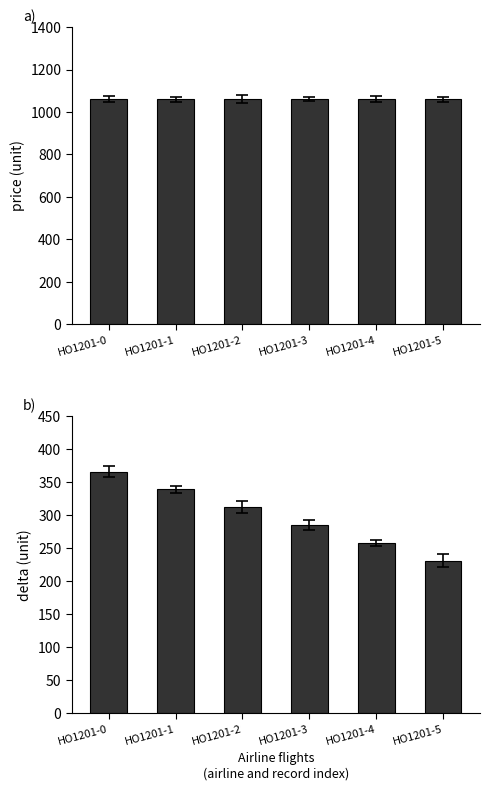

How many categories are shown in the chart?

6